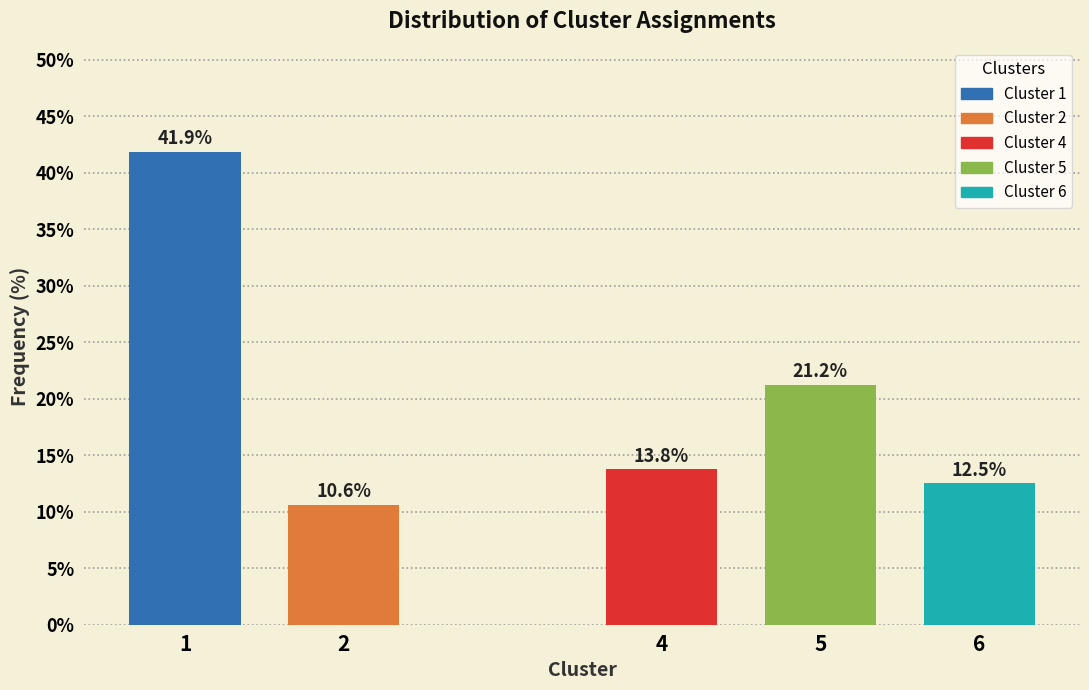

Where is the data nearest to the value 26?

5